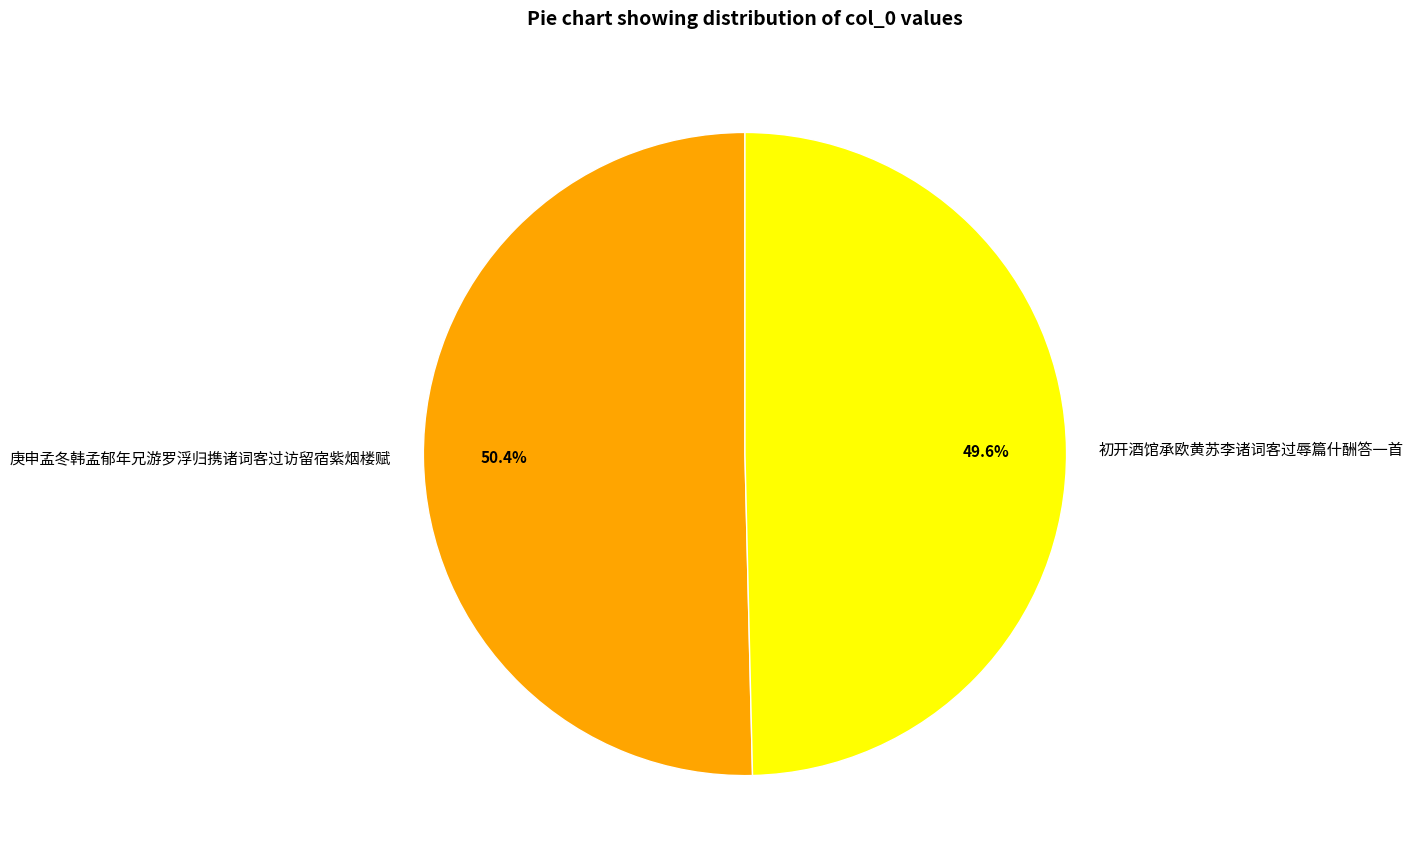

What is the ratio of the value at 庚申孟冬韩孟郁年兄游罗浮归携诸词客过访留宿紫烟楼赋 to the value at 初开酒馆承欧黄苏李诸词客过辱篇什酬答一首?

1.0